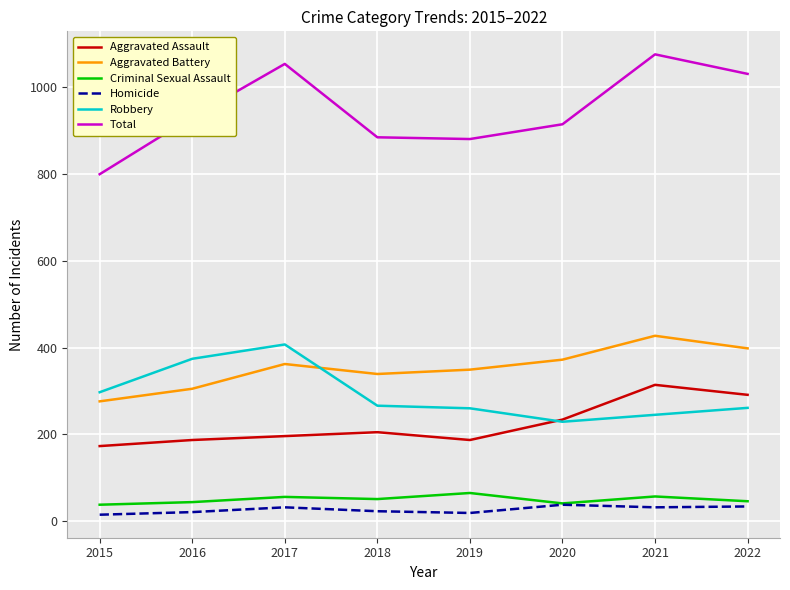

Which series has the widest spread of values?

Total